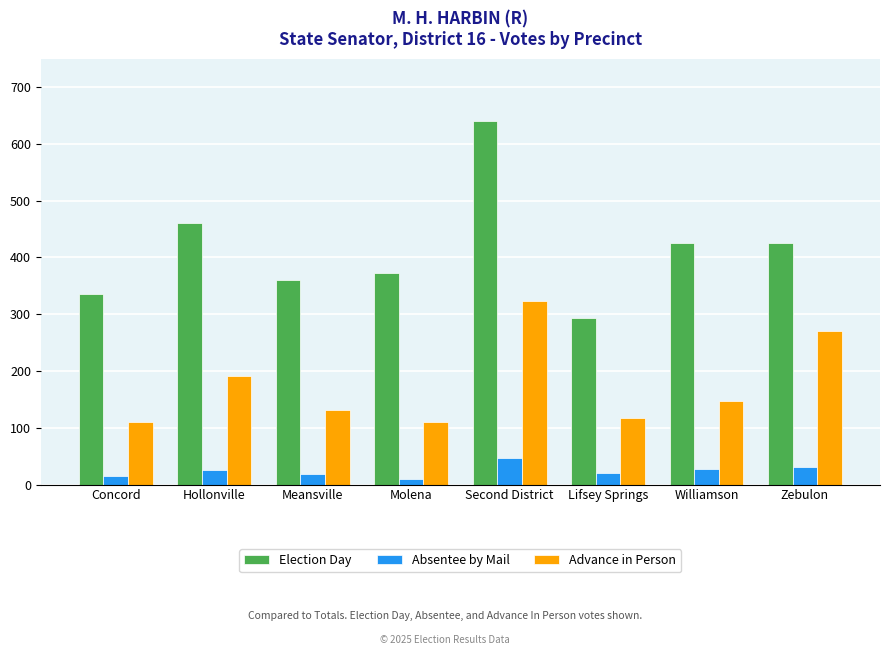

How many bars are there in each group?

3